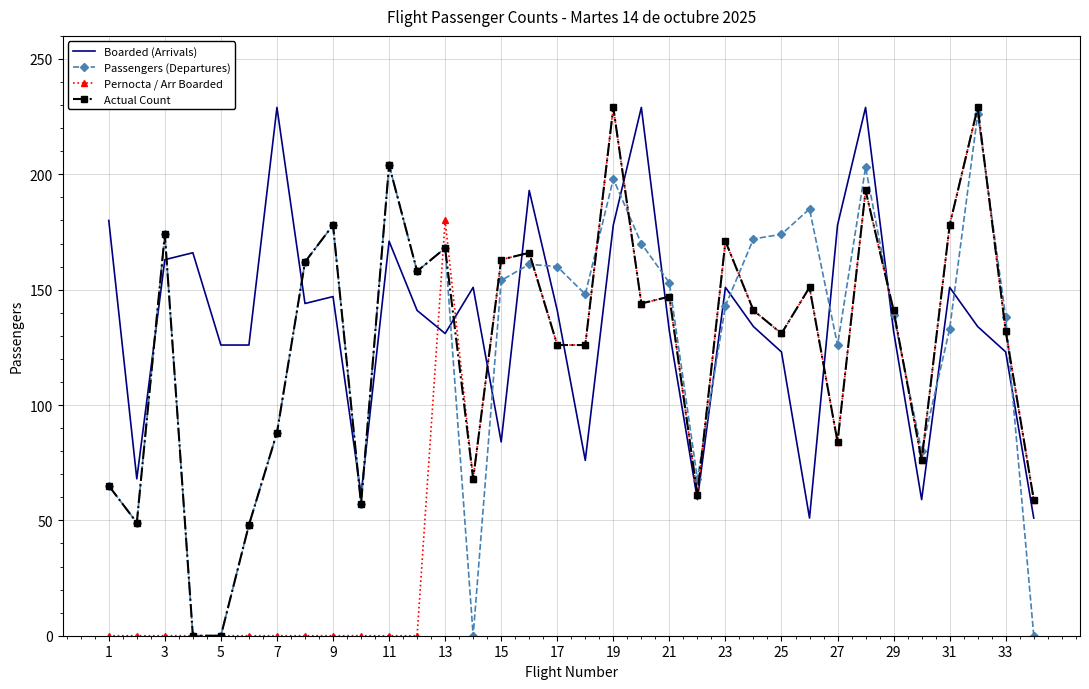

True or false: Boarded (Arrivals) has more than 1 points higher than both neighbors.

True